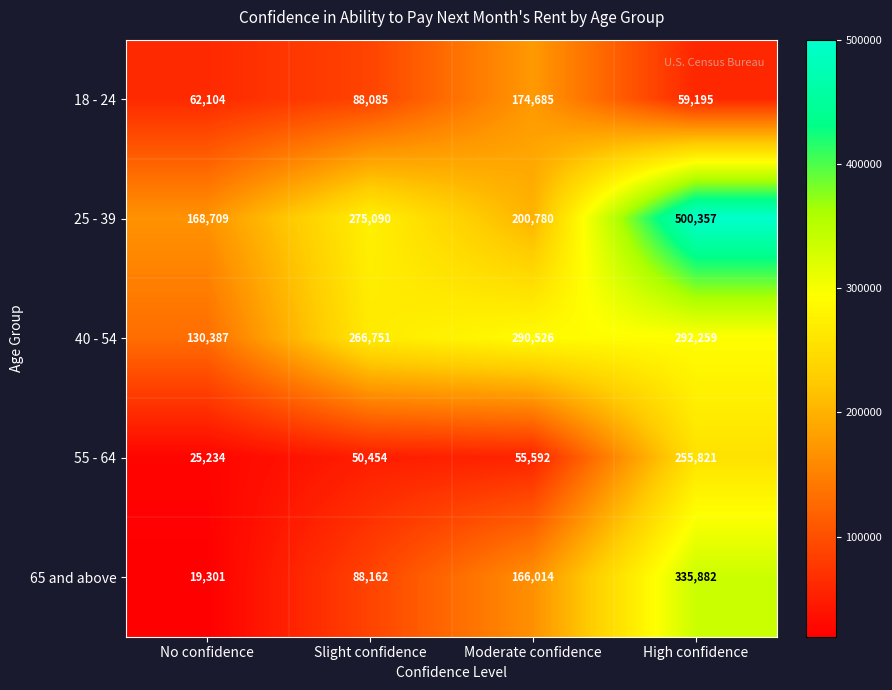

Count the number of data series in this chart.

5